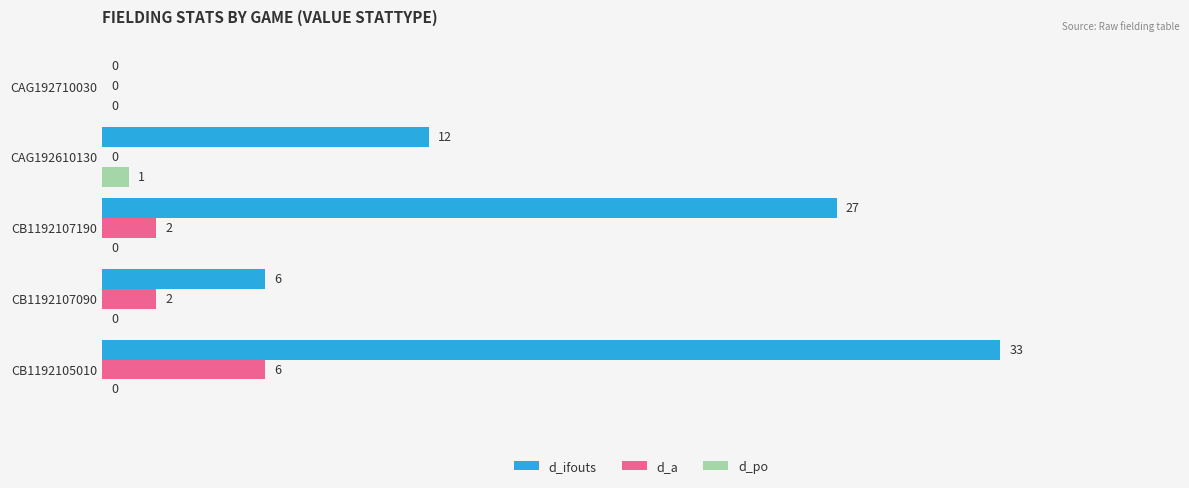

What is the sum of all d_ifouts values?

78